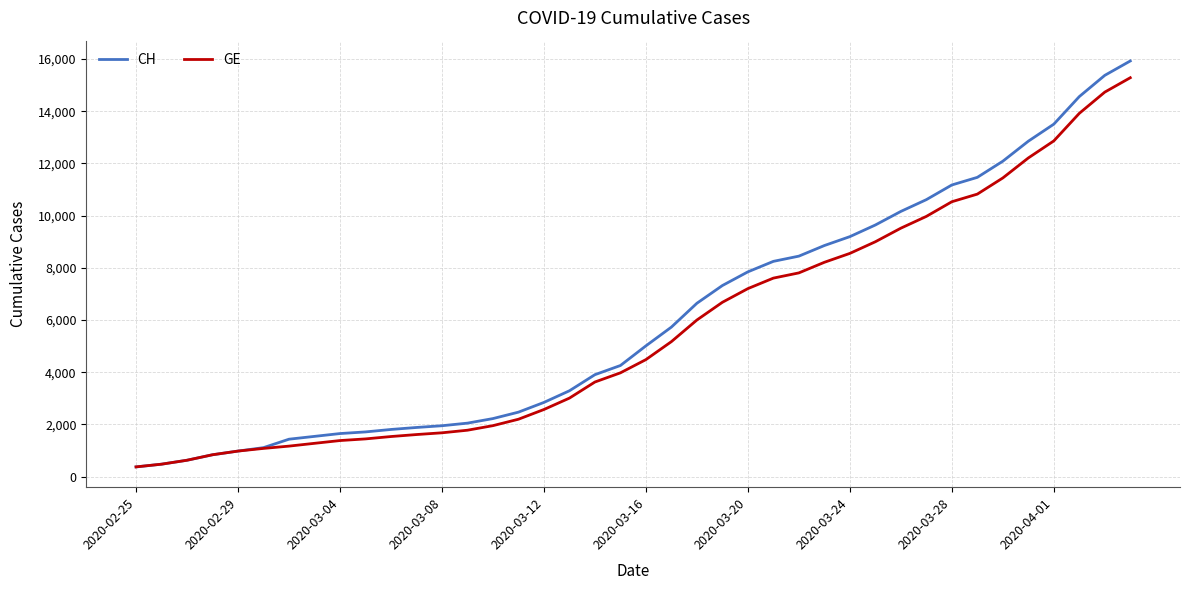

What is the greatest value displayed?

15926